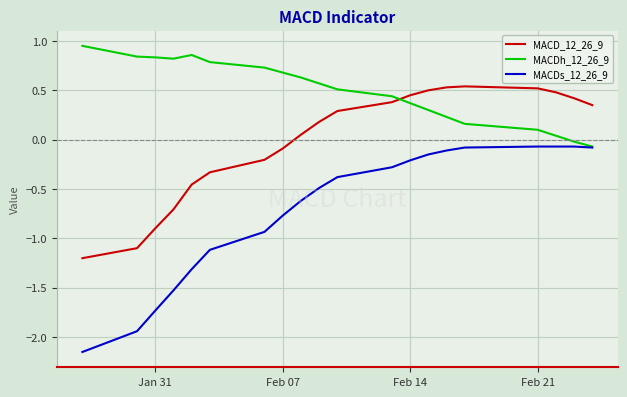

Which series has the widest spread of values?

MACDs_12_26_9